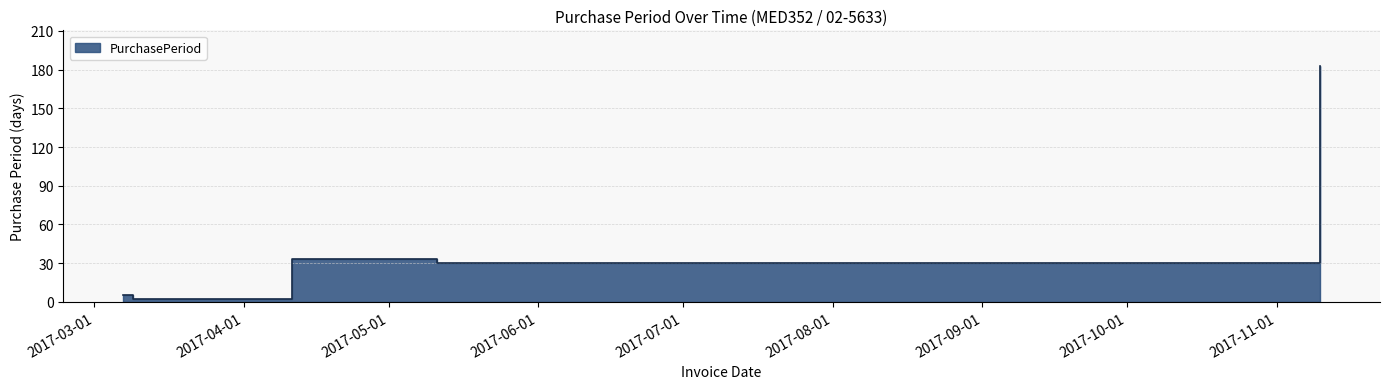

Reading left to right, what are all the values shown in this chart?

2017-03-07=5	2017-03-09=2	2017-04-11=33	2017-05-11=30	2017-11-10=183